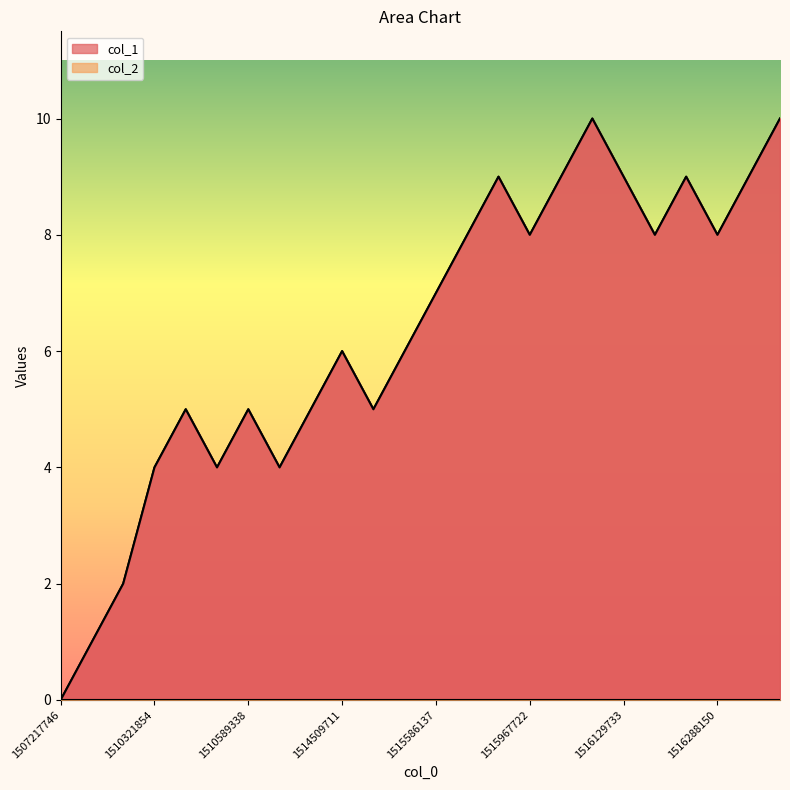

What is the average value?

6